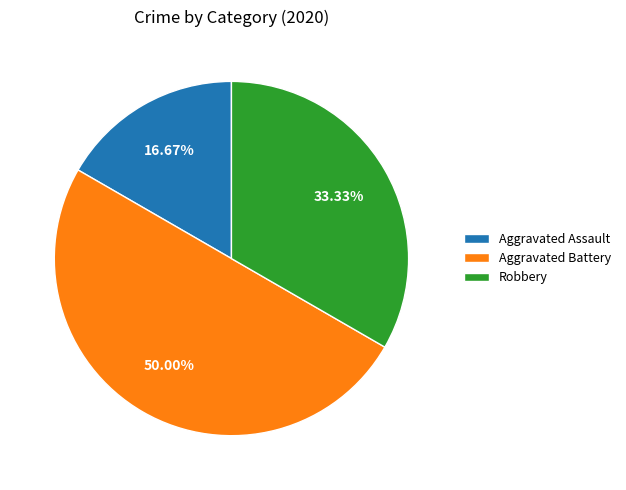

Do Robbery and Aggravated Battery together represent more than half of the pie?

Yes